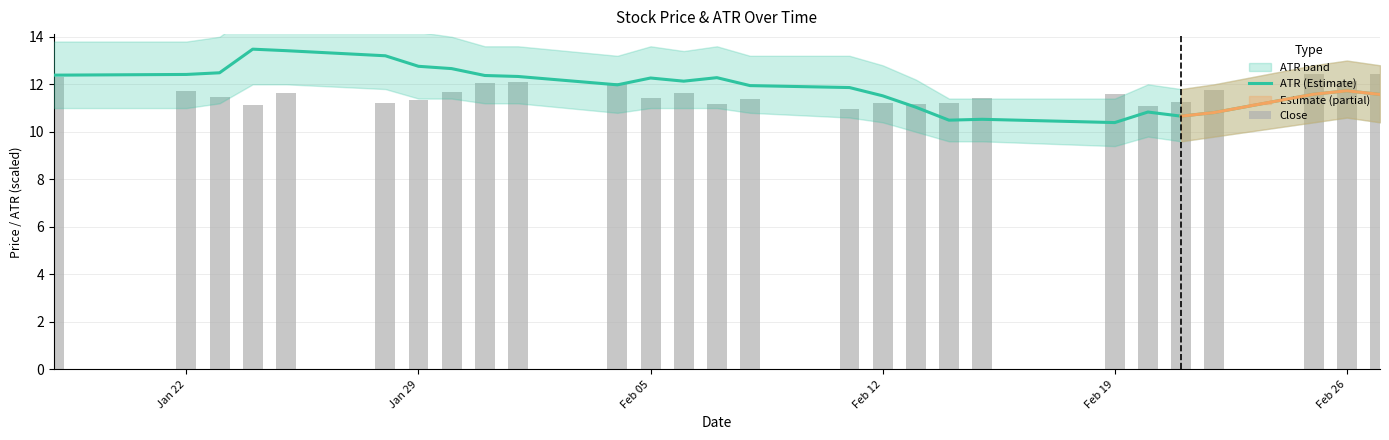

What is the maximum value for Close?

12.4